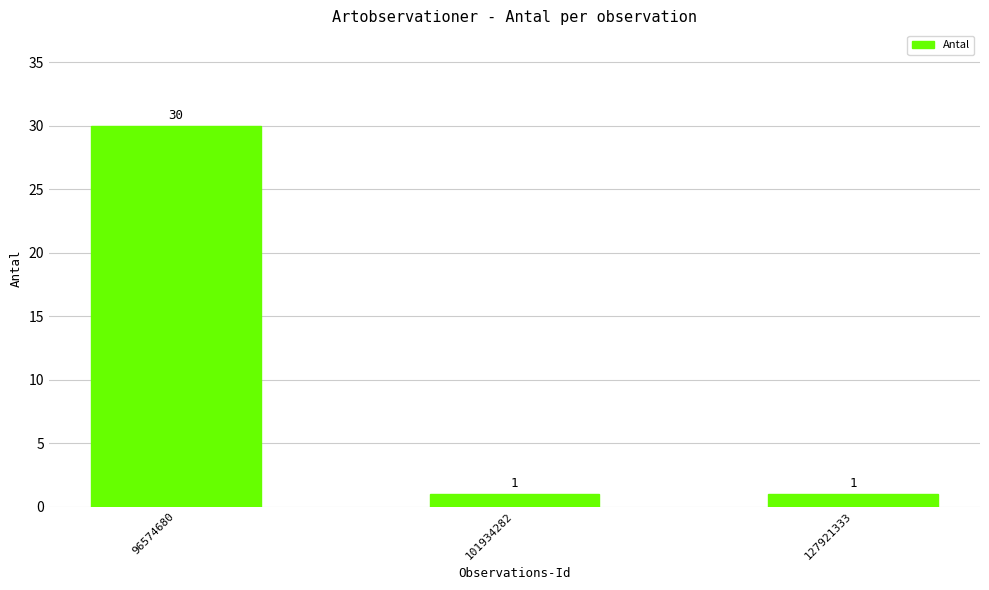

Reading right to left, extract all data points from this chart.

1	1	30